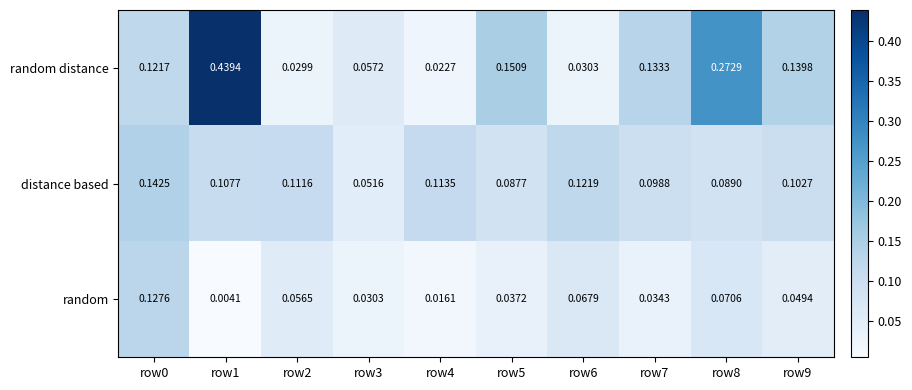

At row3, list the series in order from smallest to largest.

random, distance based, random distance